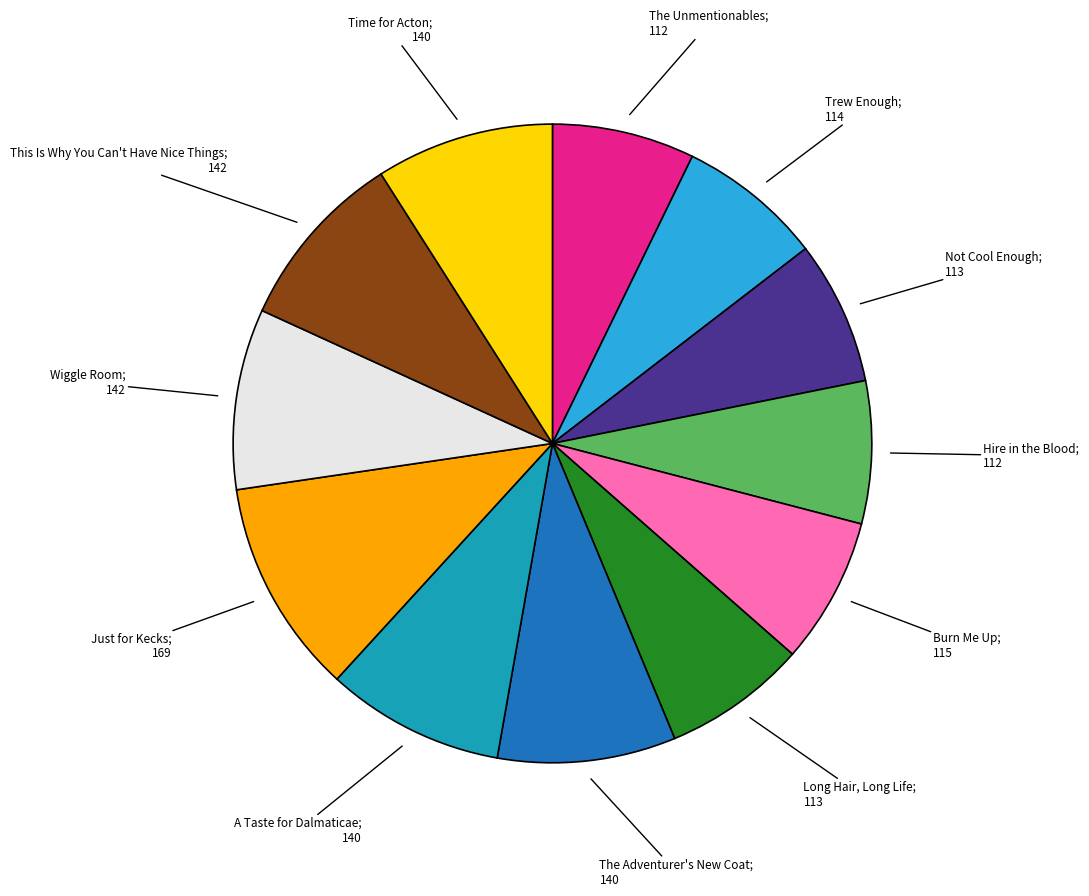

Is there any slice that represents more than half of the pie?

No